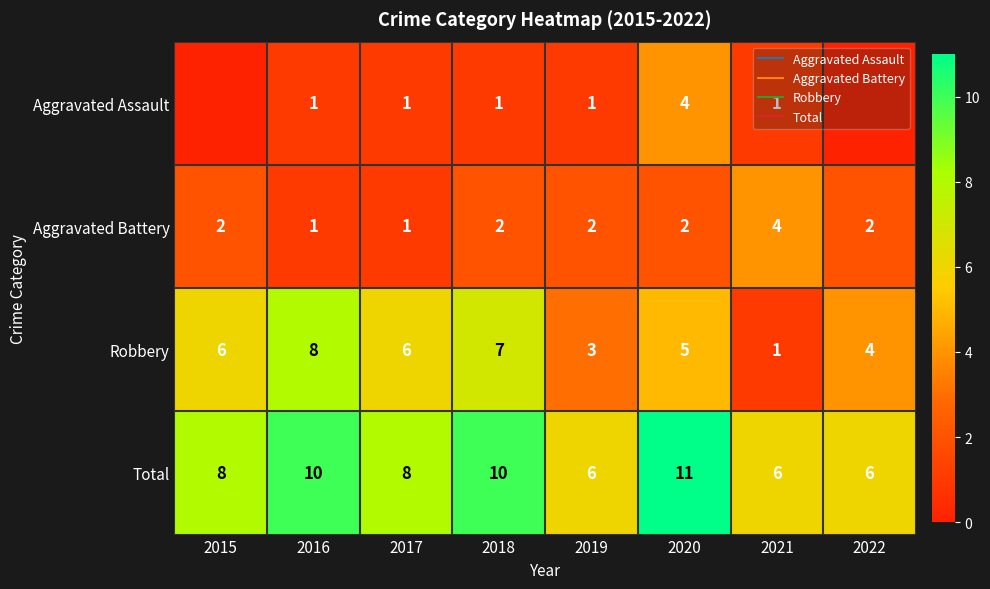

Which label corresponds to the smallest value in the chart?

2015